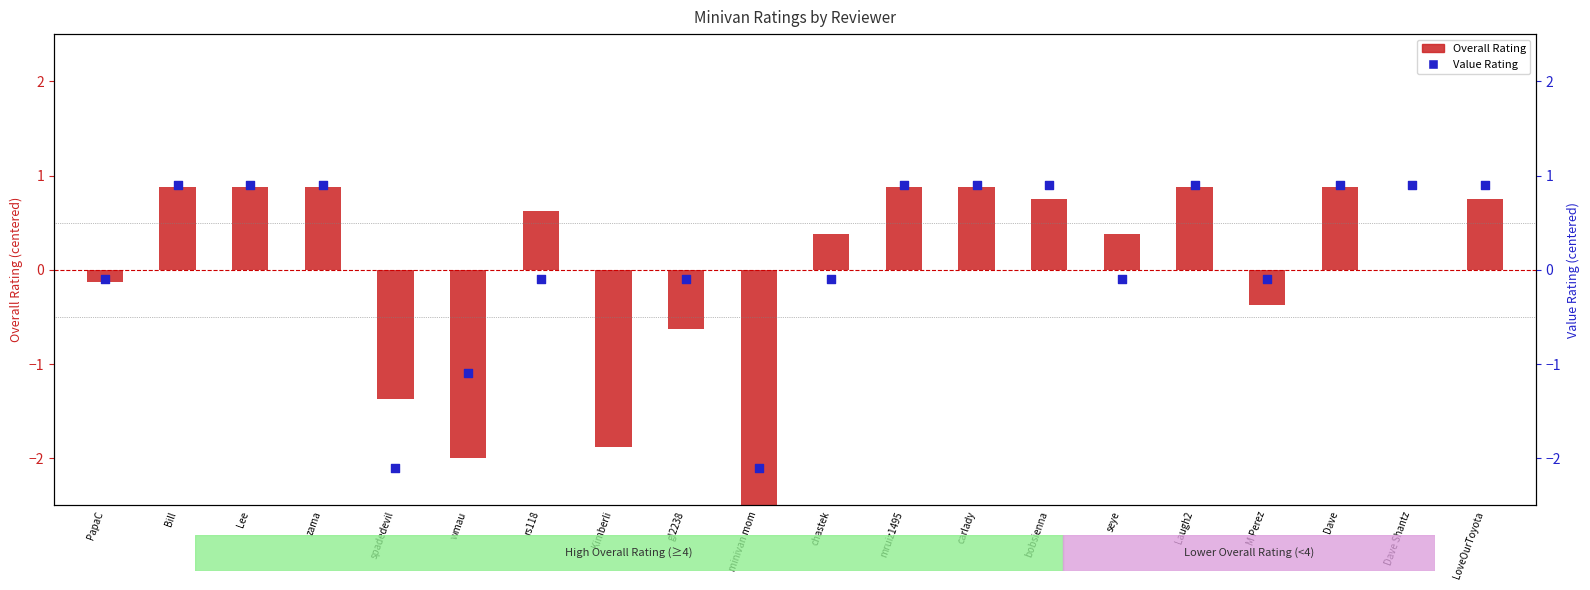

Which series reaches the maximum Y coordinate?

Value Rating